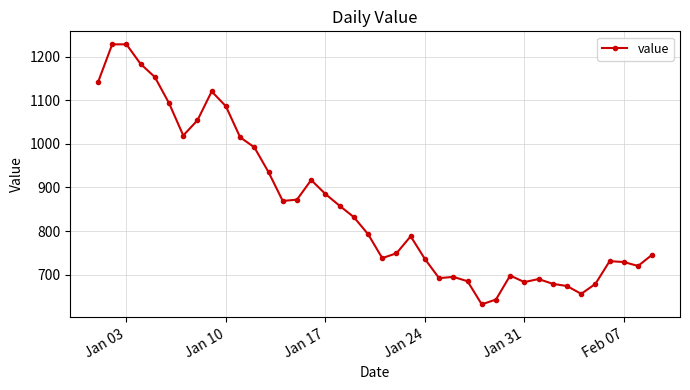

What is the difference between the maximum and minimum values?

596